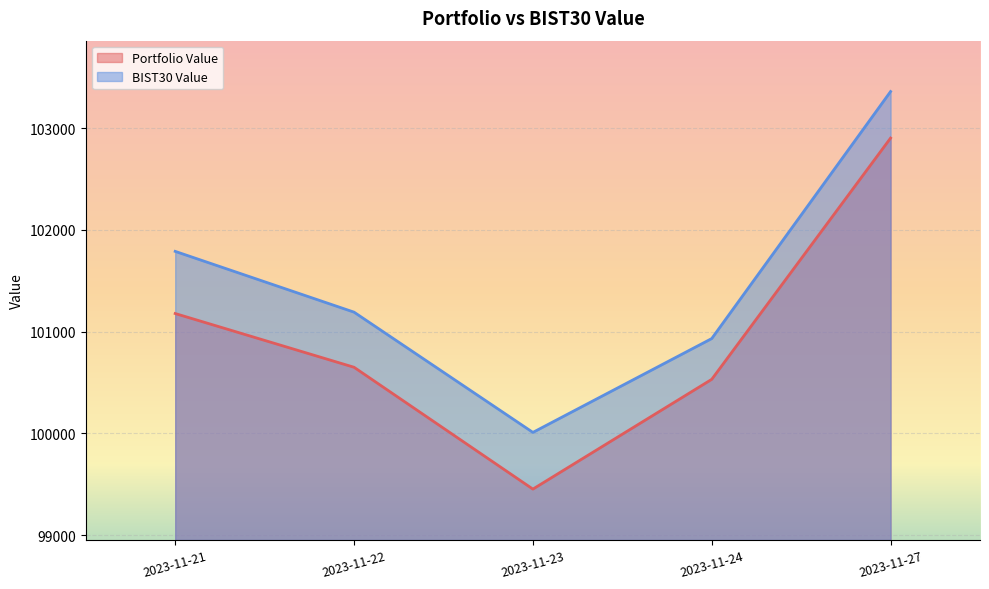

At which category does BIST30 Value reach its first local valley?

2023-11-23